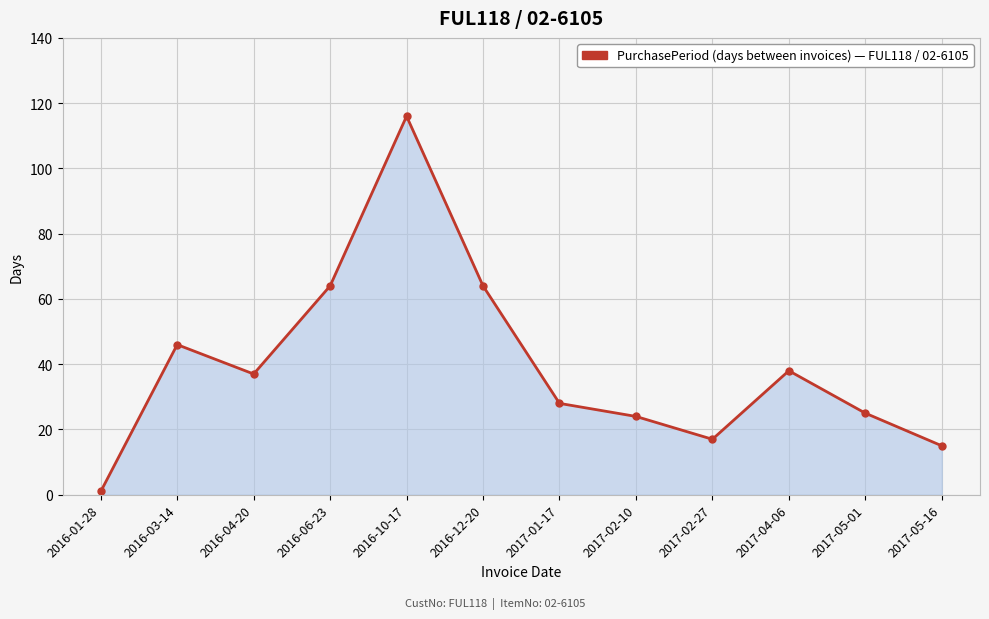

The chart shows a value of 17 at 2017-02-10. True or false?

False